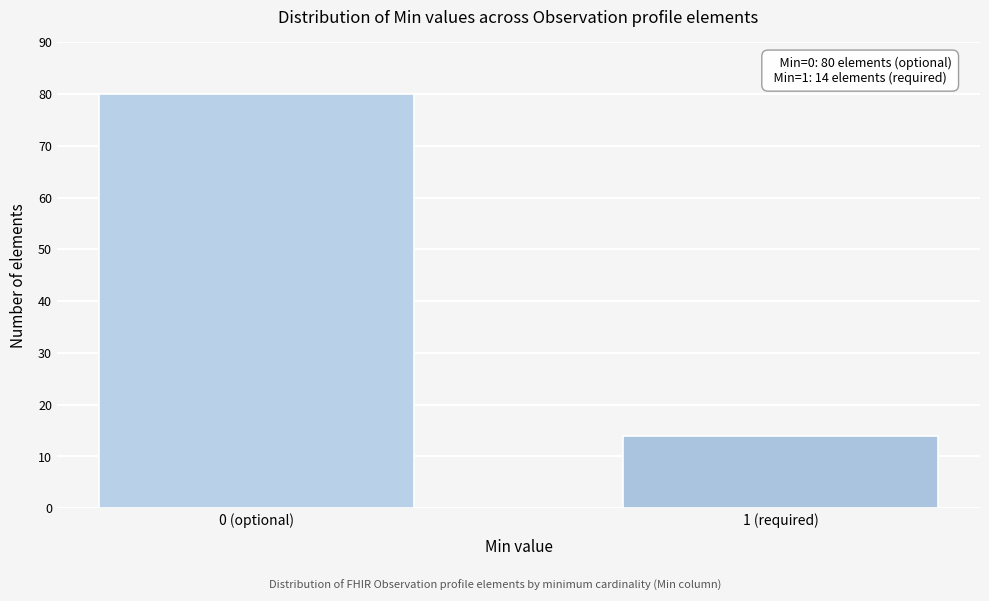

Reading left to right, transcribe all the data shown in this chart.

0 (optional)=80	1 (required)=14